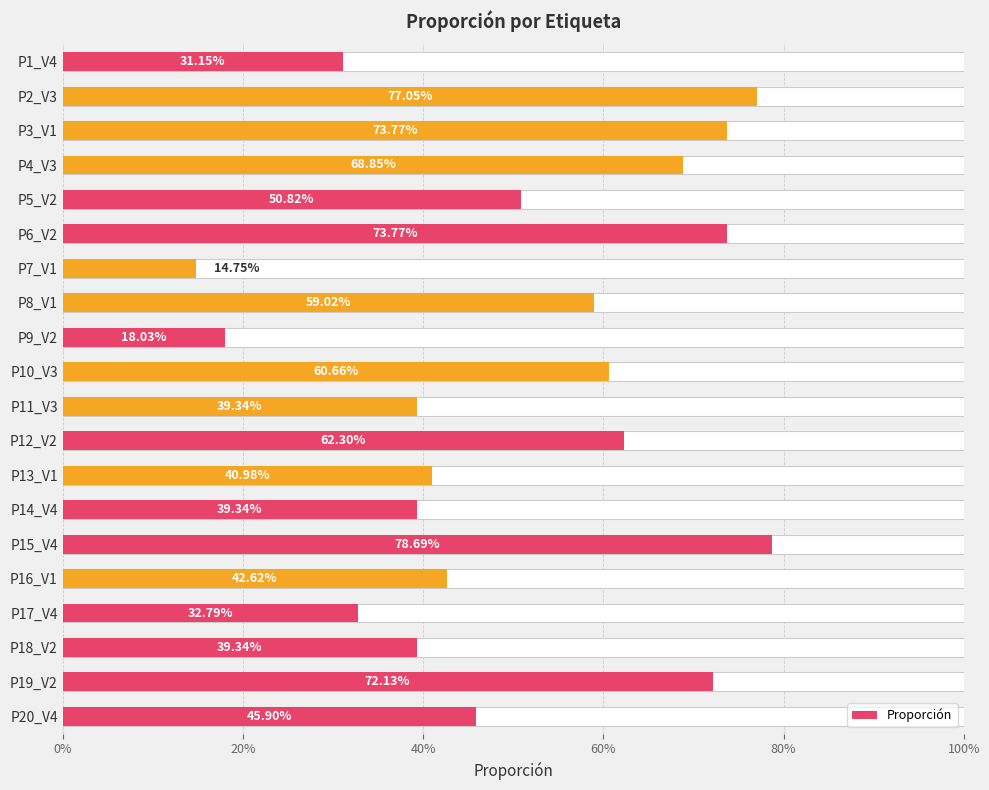

The value at P16_V1 is 0.7. True or false?

False